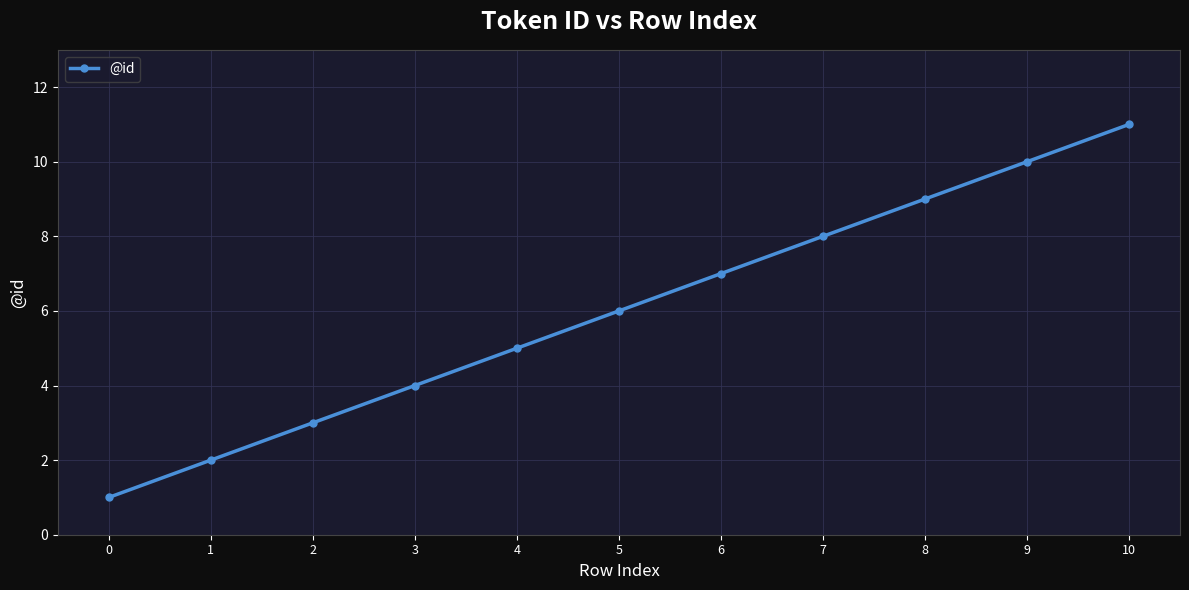

What is the value of the 8th point from the left?

8